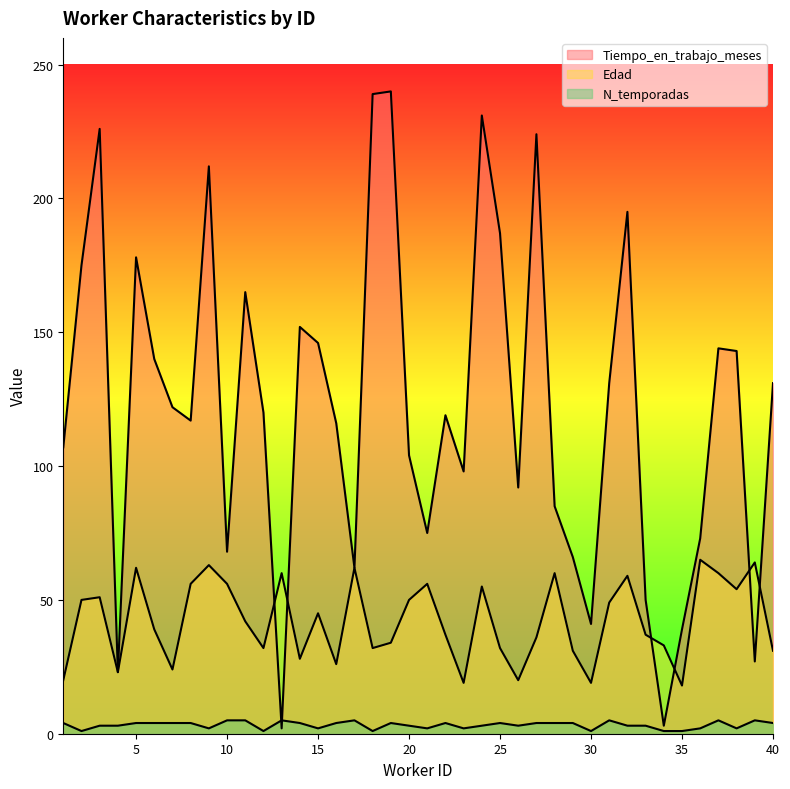

How many distinct data groups are displayed?

3